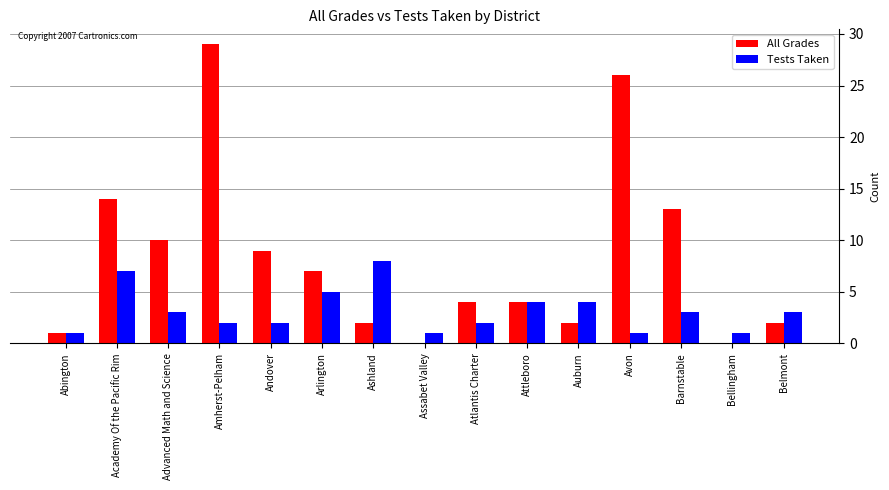

What is the sum of the Tests Taken values at Attleboro and Barnstable?

7